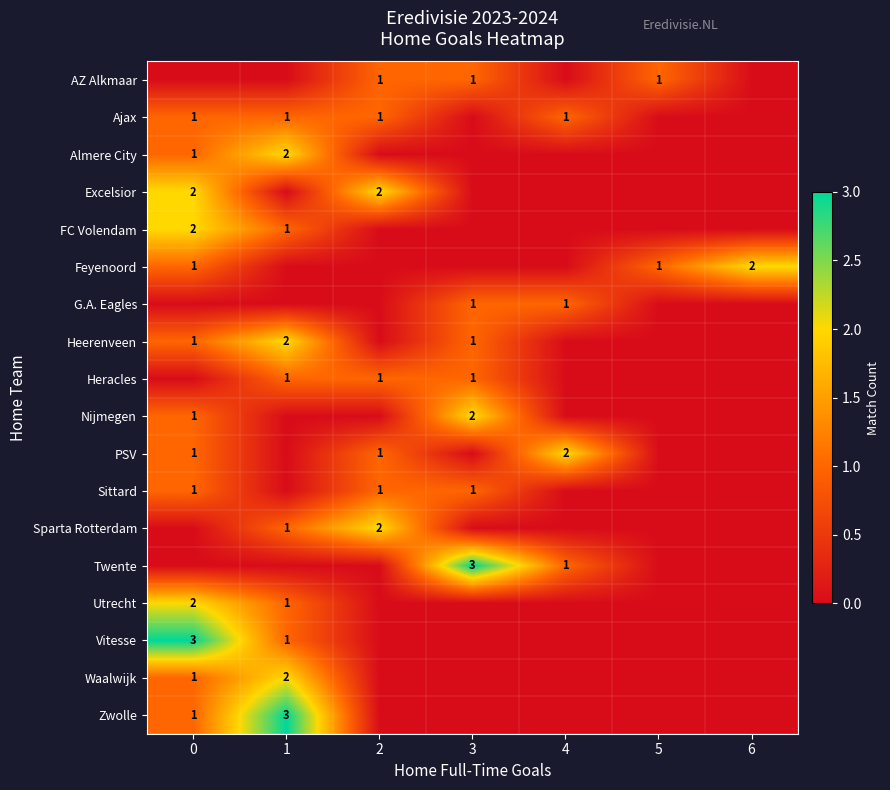

The Heracles series shows 1 at 2. True or false?

True